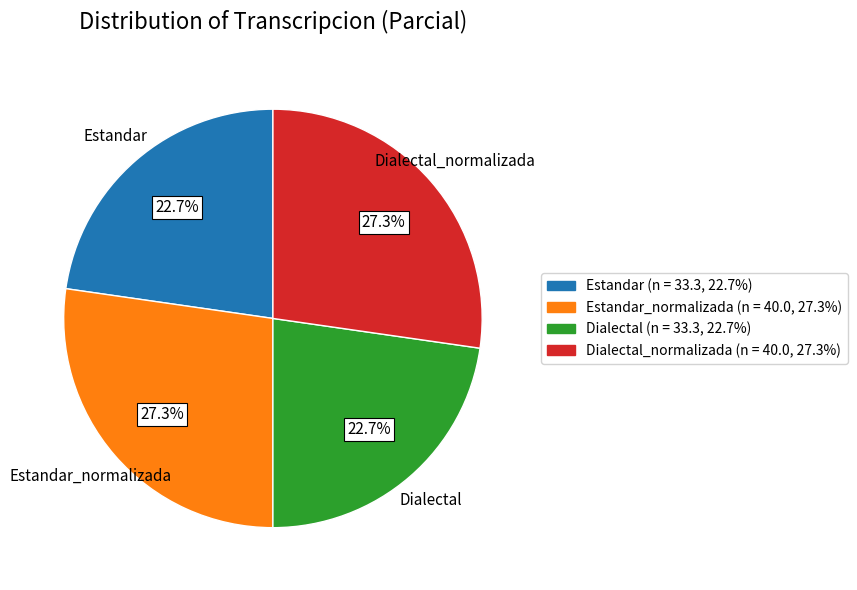

What is the ratio of the value at Estandar_normalizada to the value at Dialectal_normalizada?

1.0